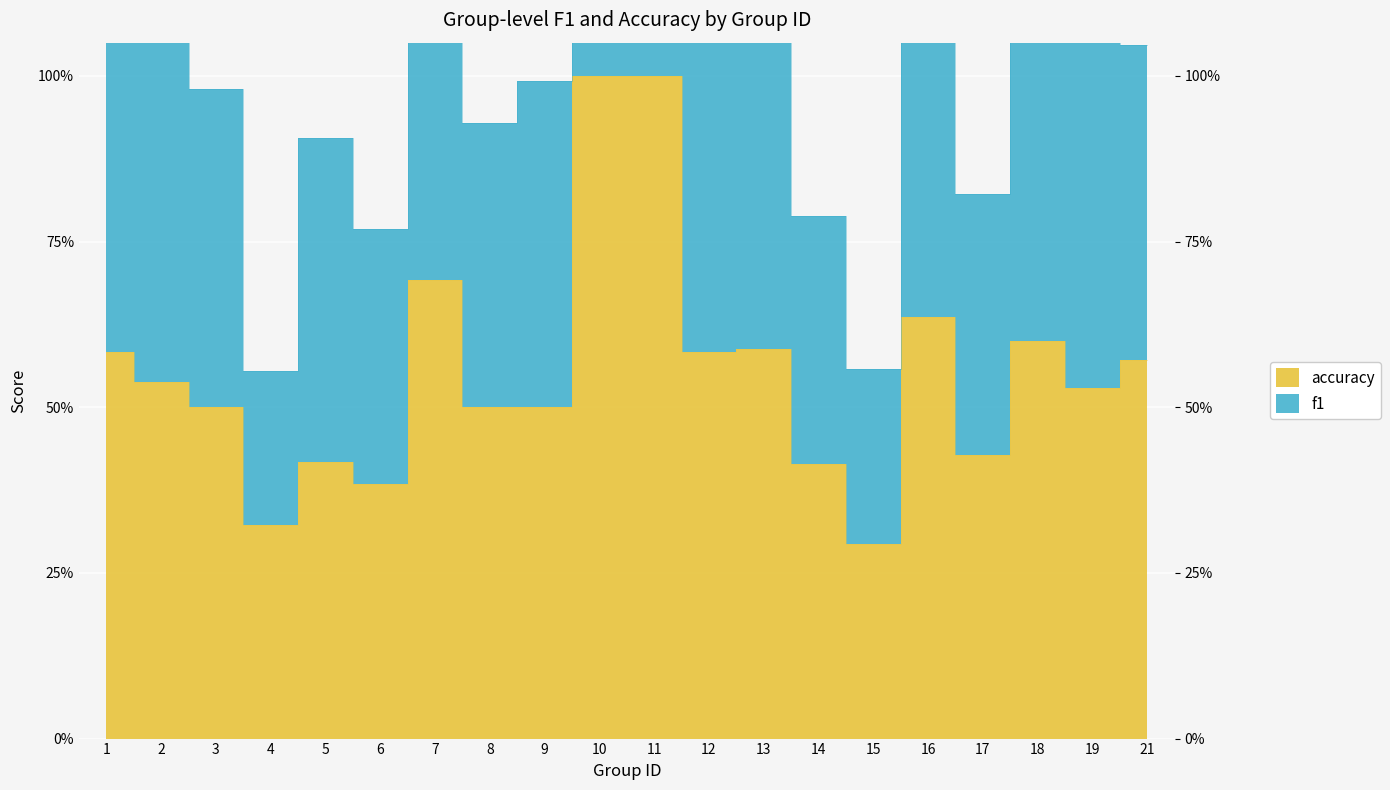

The value of f1 at 14 is 1.3. True or false?

False